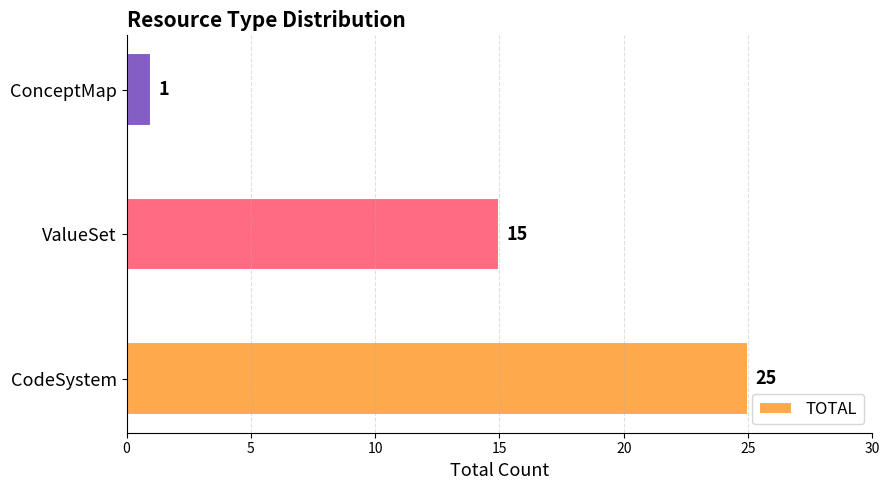

List the labels in order of value, smallest first.

ConceptMap, ValueSet, CodeSystem